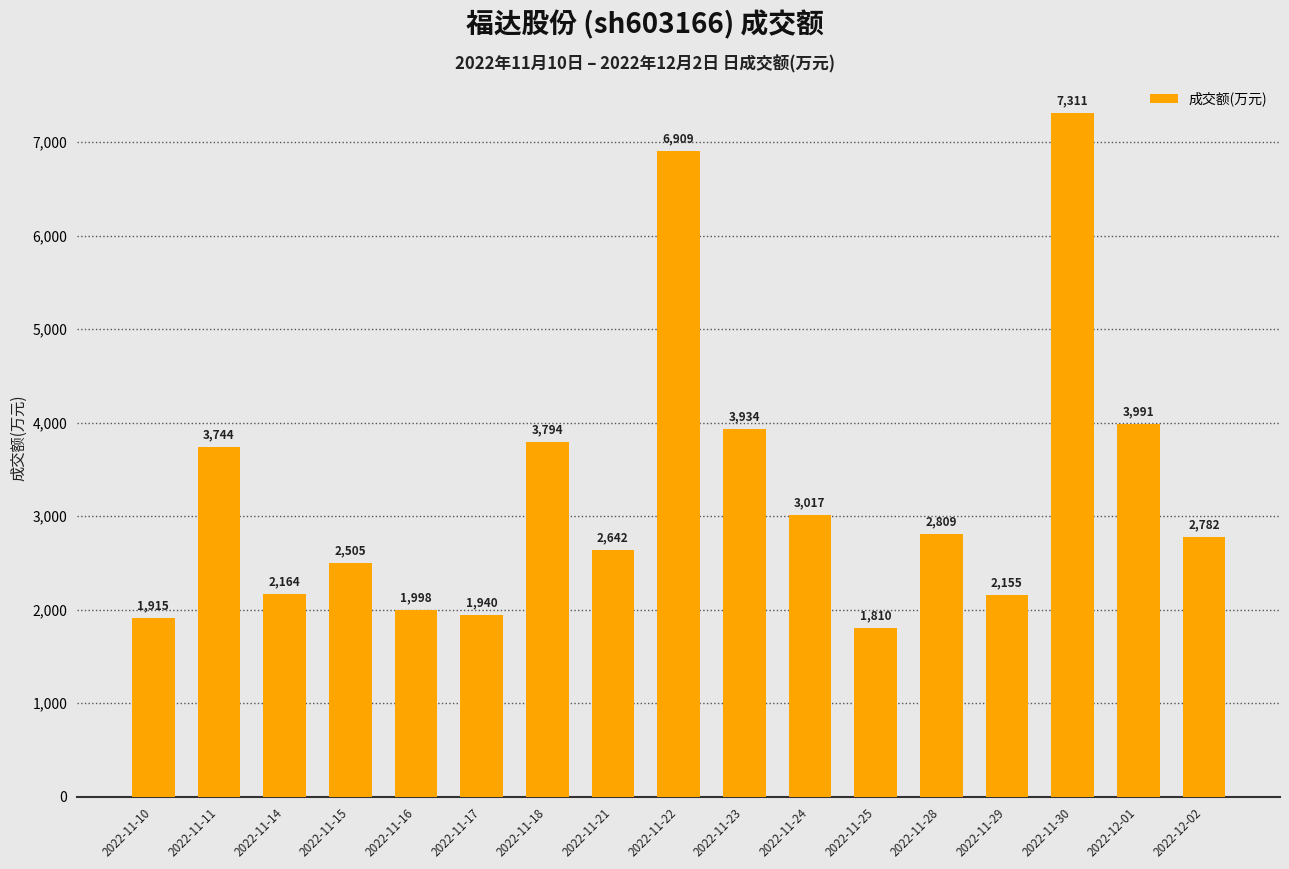

What is the change in value from 2022-11-22 to 2022-12-02?

-4127